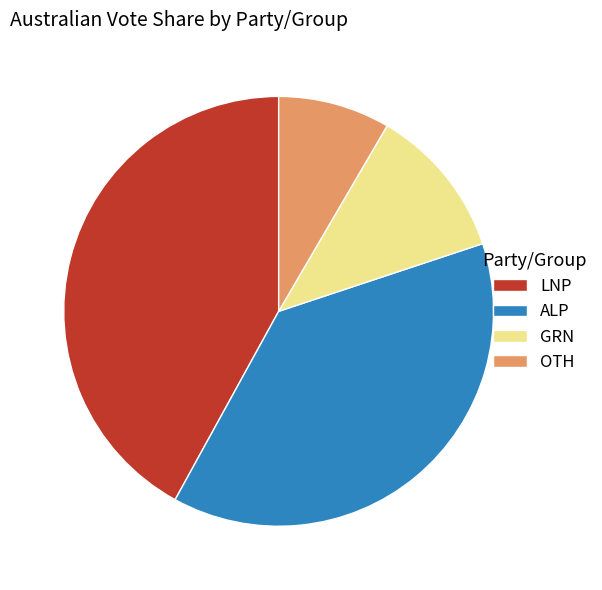

The ALP slice represents 38% of the pie. True or false?

True